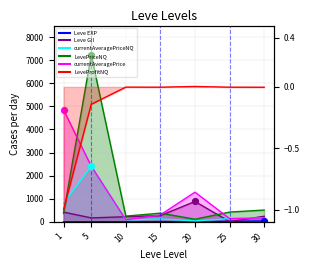

Which series has the largest Y range (max minus min)?

LevePriceNQ